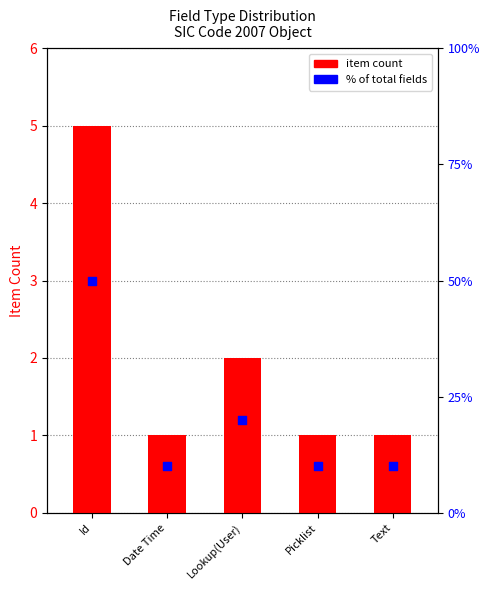

What is the total value across all series at Id?

55